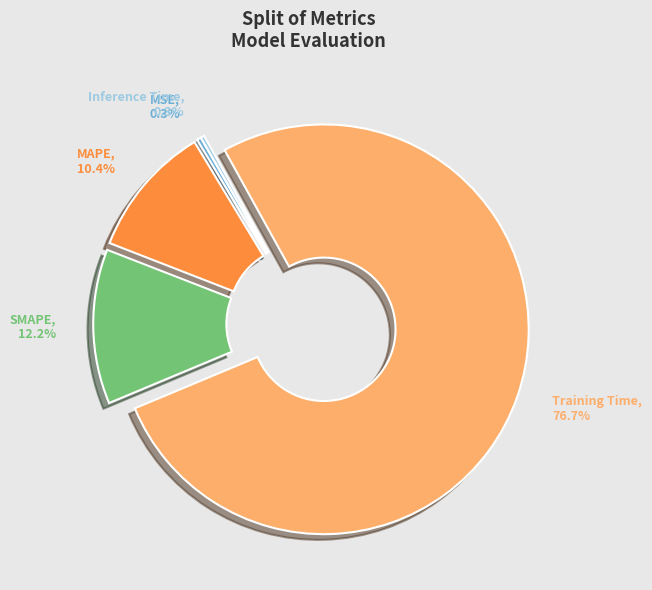

To the nearest percent, what percentage of the pie is SMAPE?

12%